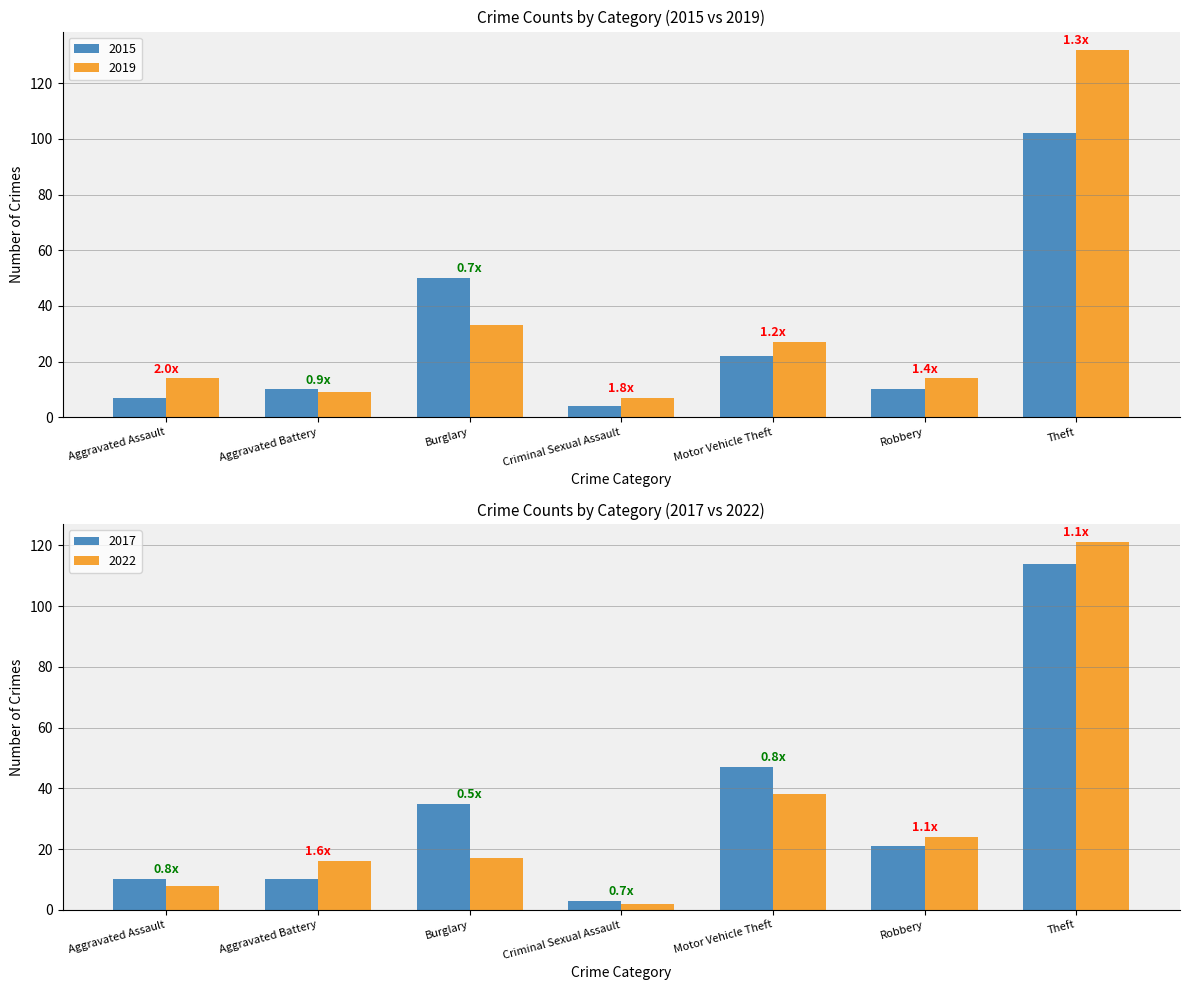

Is the value of 2015 at Aggravated Battery greater than the value of 2019 at Robbery?

No